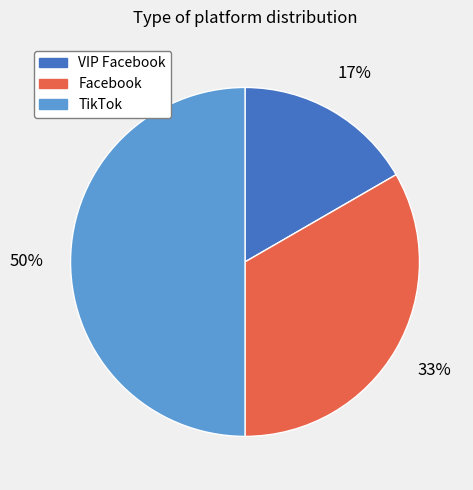

To the nearest percent, what is the combined percentage of TikTok and Facebook?

83%